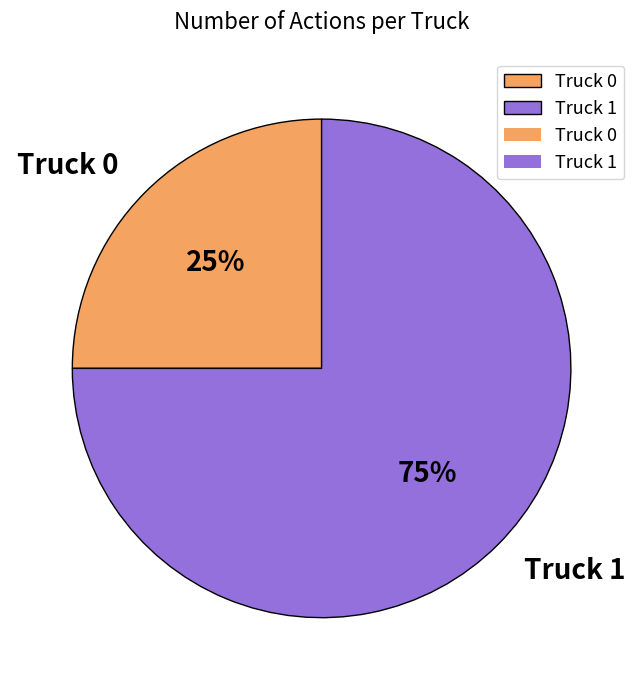

Do Truck 0 and Truck 1 together represent more than half of the pie?

Yes